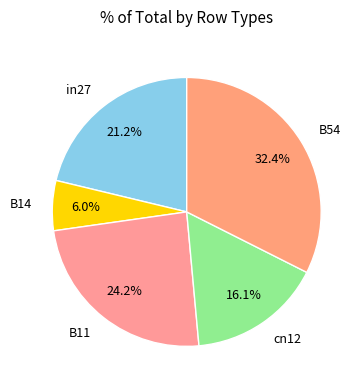

Does B14 account for over 50% of the chart?

No